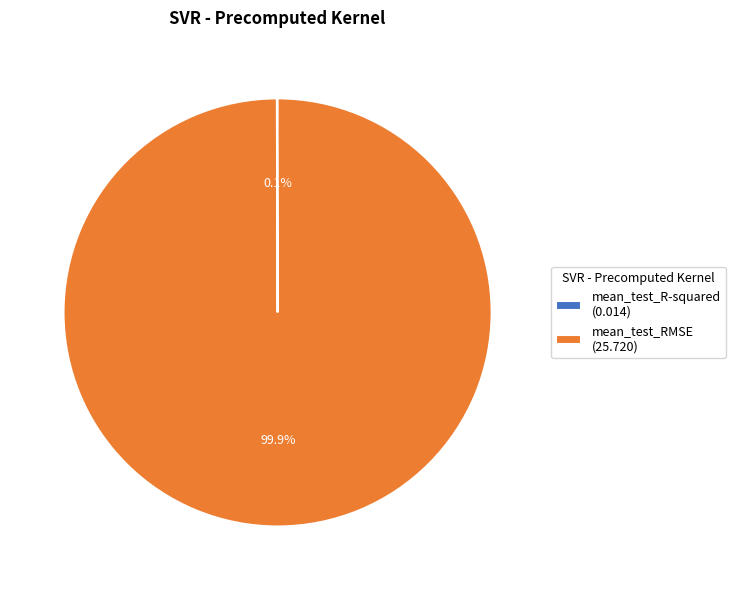

Is mean_test_RMSE (25.720) the majority of the pie?

Yes